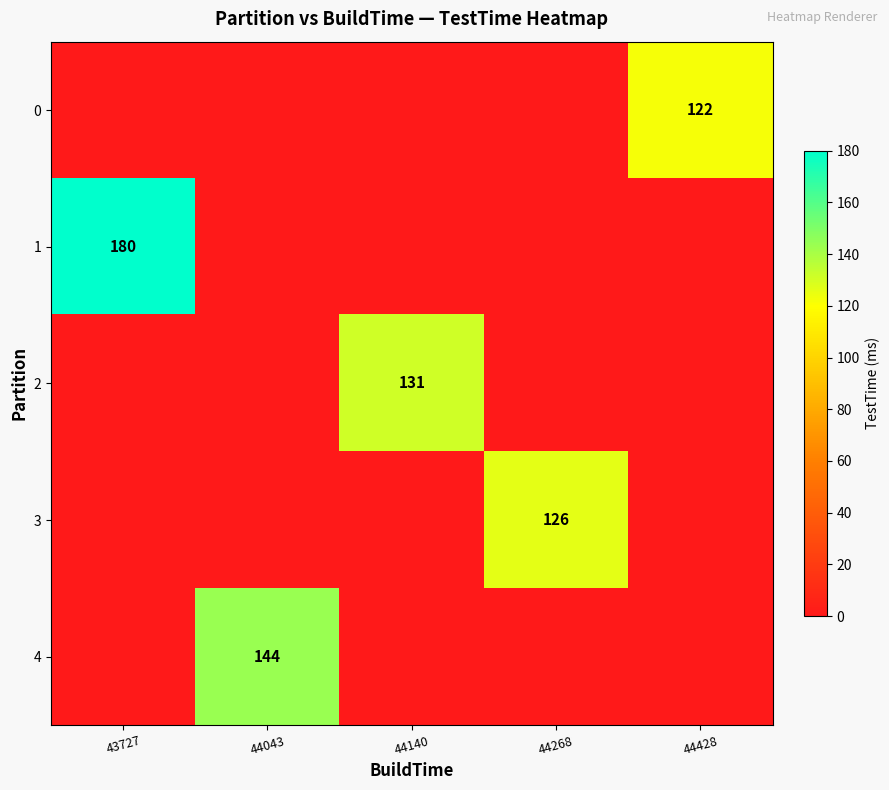

The value of 3 at 44268 is 182. True or false?

False